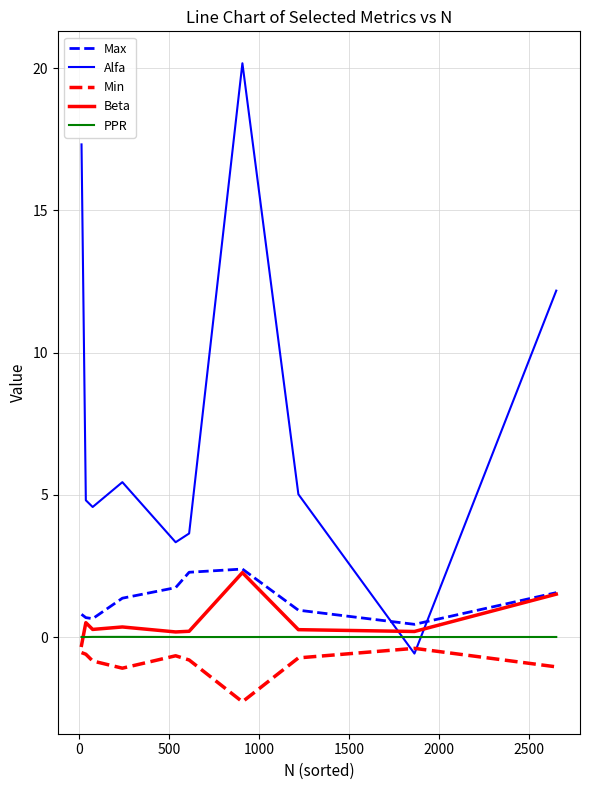

What is the maximum value shown in the chart?

20.2